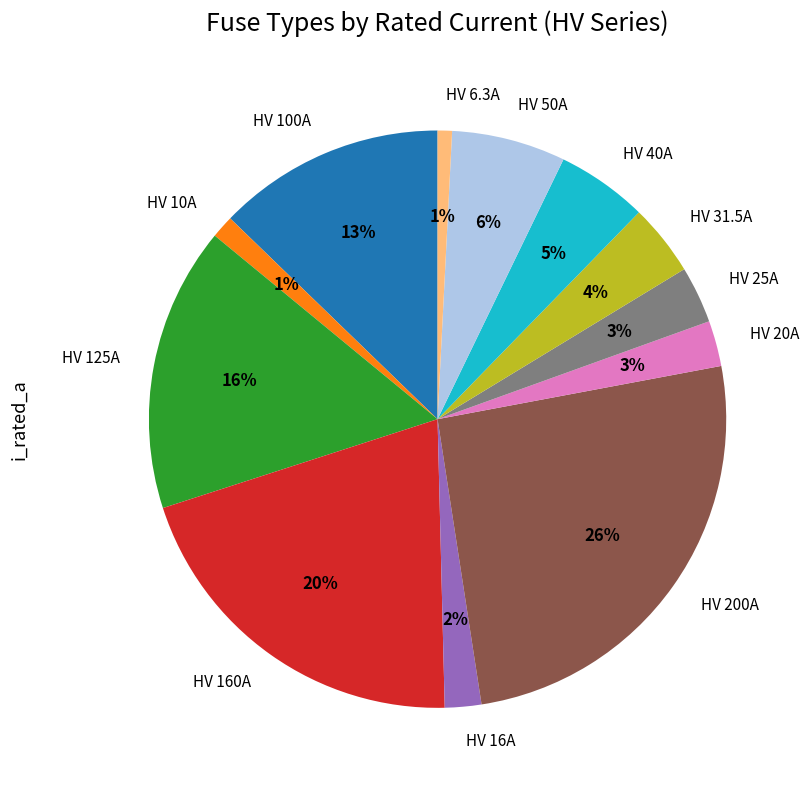

To the nearest percent, what is the difference between the HV 31.5A and HV 125A slice percentages?

12%